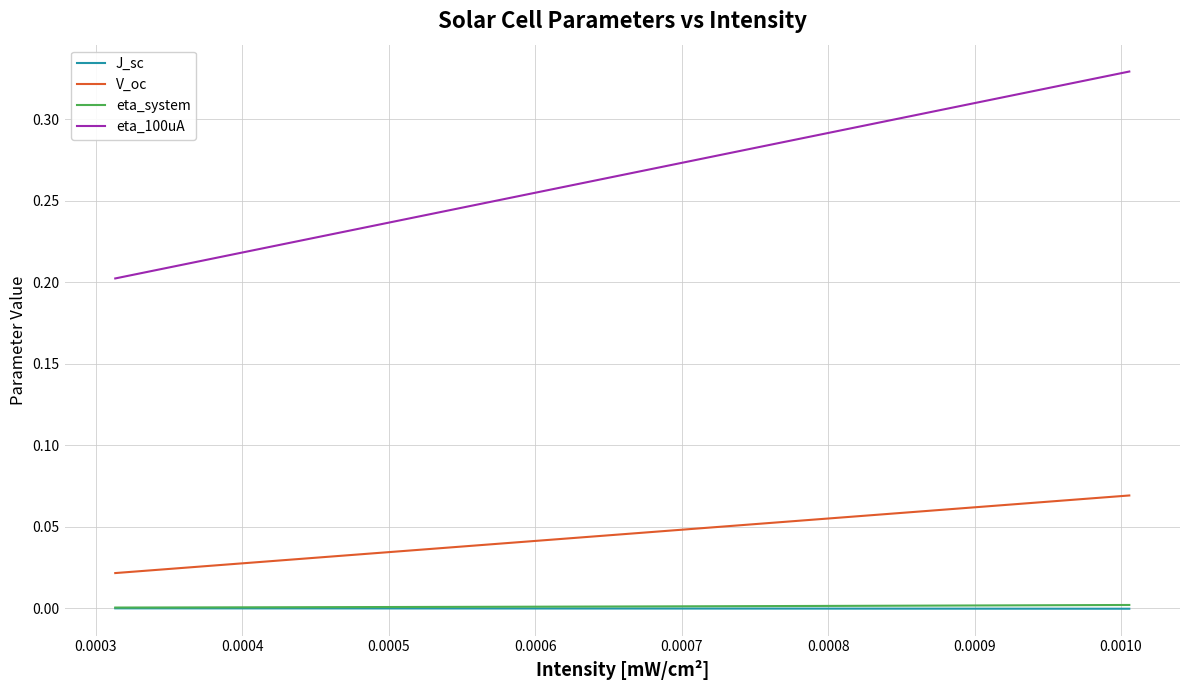

Which series has the largest total across all categories?

eta_100uA